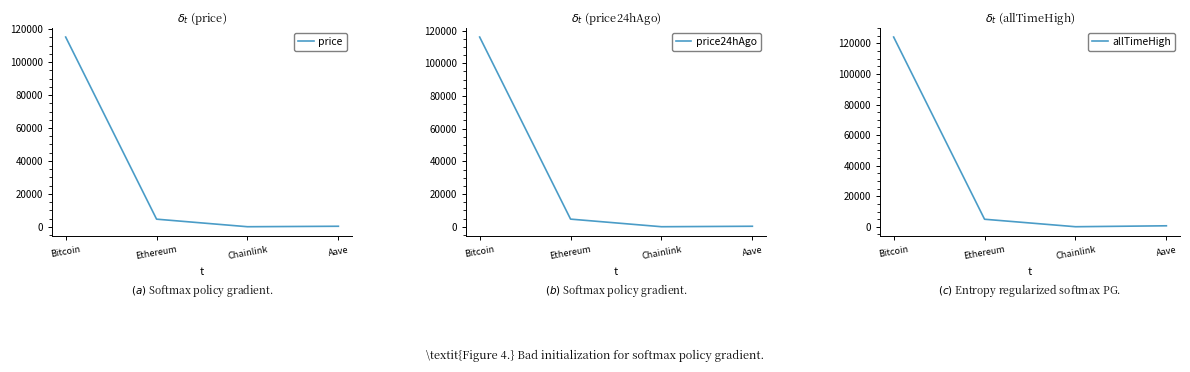

True or false: price24hAgo and price intersect in this chart.

False